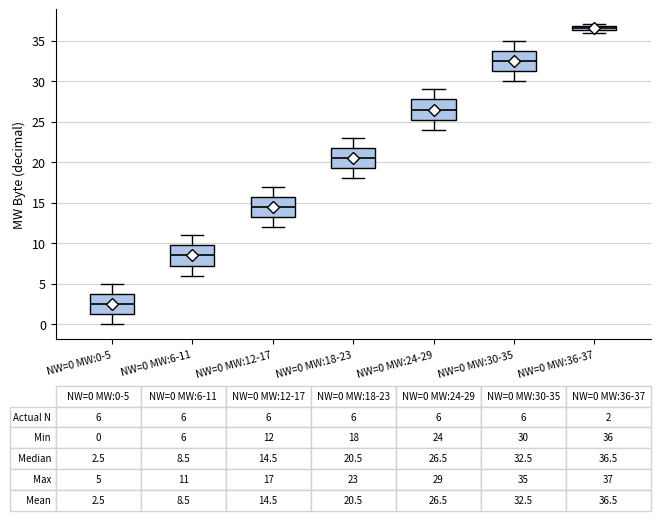

Which box has the highest median line?

NW=0 MW:36-37